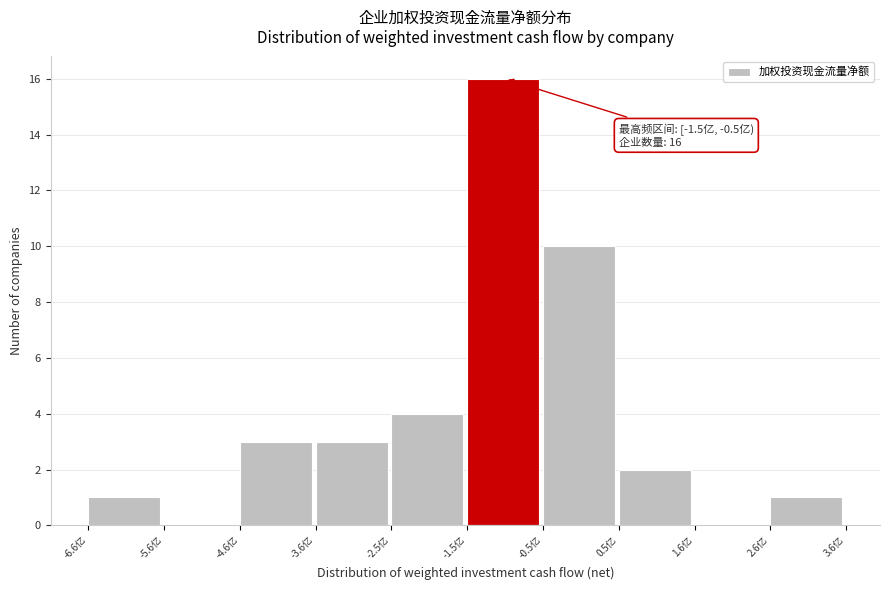

Reading right to left, transcribe all the data shown in this chart.

2.6亿=1	1.6亿=0	0.5亿=2	-0.5亿=10	-1.5亿=16	-2.5亿=4	-3.6亿=3	-4.6亿=3	-5.6亿=0	-6.6亿=1